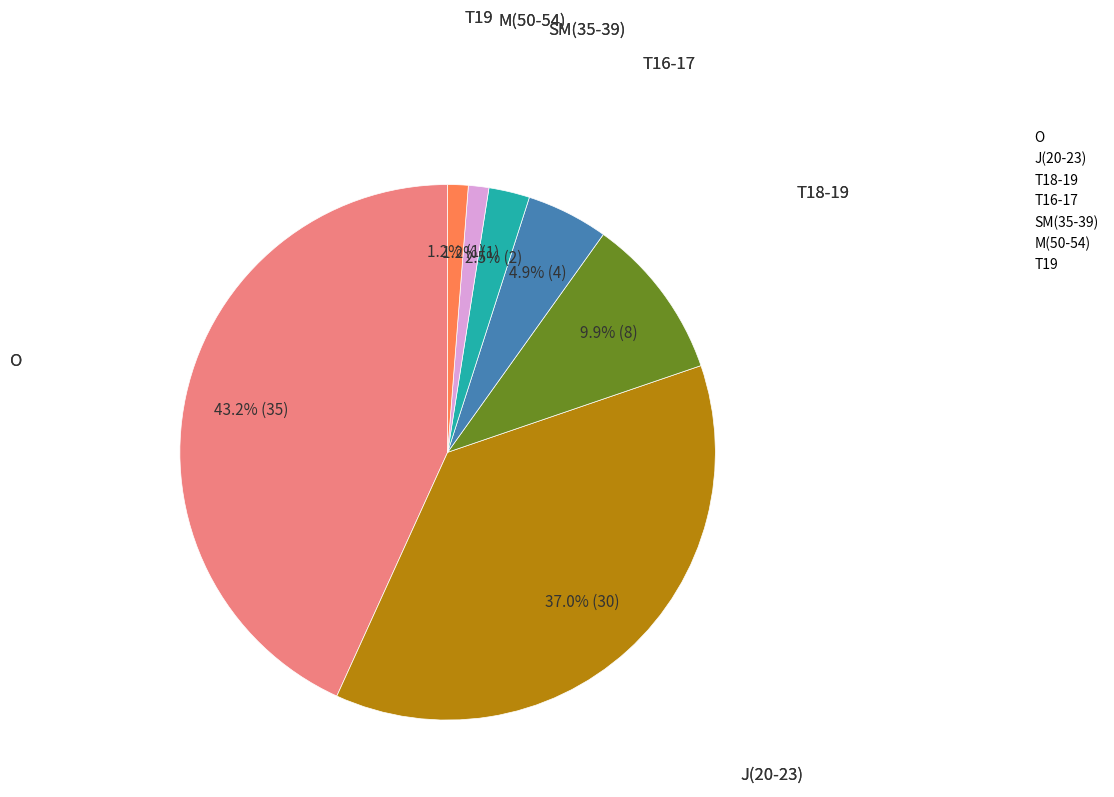

What is the largest slice in the pie chart?

O